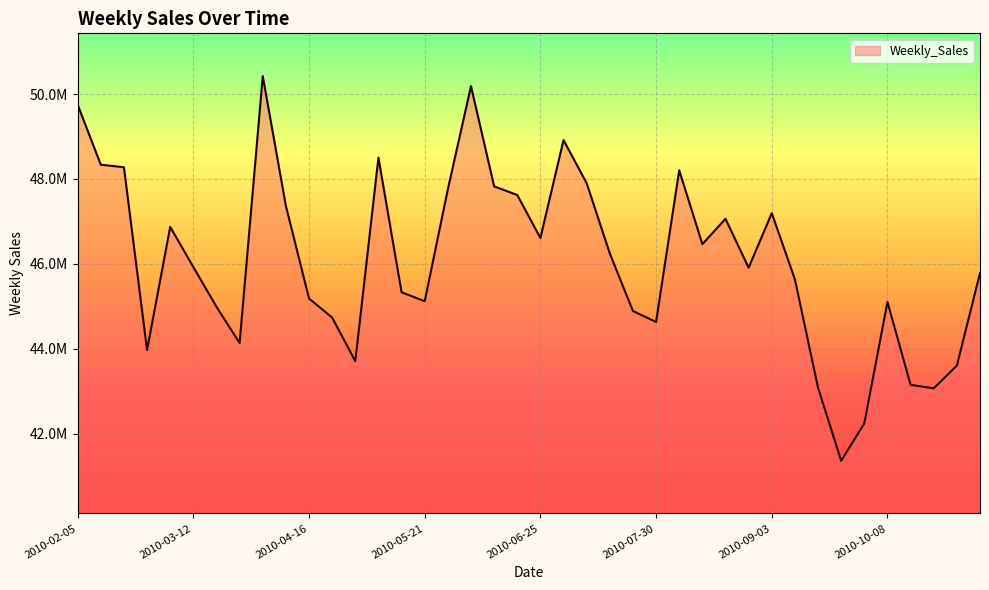

Rank the categories by value from highest to lowest.

2010-04-02, 2010-06-04, 2010-02-05, 2010-07-02, 2010-05-07, 2010-02-12, 2010-02-19, 2010-08-06, 2010-07-09, 2010-06-11, 2010-05-28, 2010-06-18, 2010-04-09, 2010-09-03, 2010-08-20, 2010-03-05, 2010-06-25, 2010-08-13, 2010-07-16, 2010-03-12, 2010-08-27, 2010-11-05, 2010-09-10, 2010-05-14, 2010-04-16, 2010-05-21, 2010-10-08, 2010-03-19, 2010-07-23, 2010-04-23, 2010-07-30, 2010-03-26, 2010-02-26, 2010-04-30, 2010-10-29, 2010-10-15, 2010-09-17, 2010-10-22, 2010-10-01, 2010-09-24